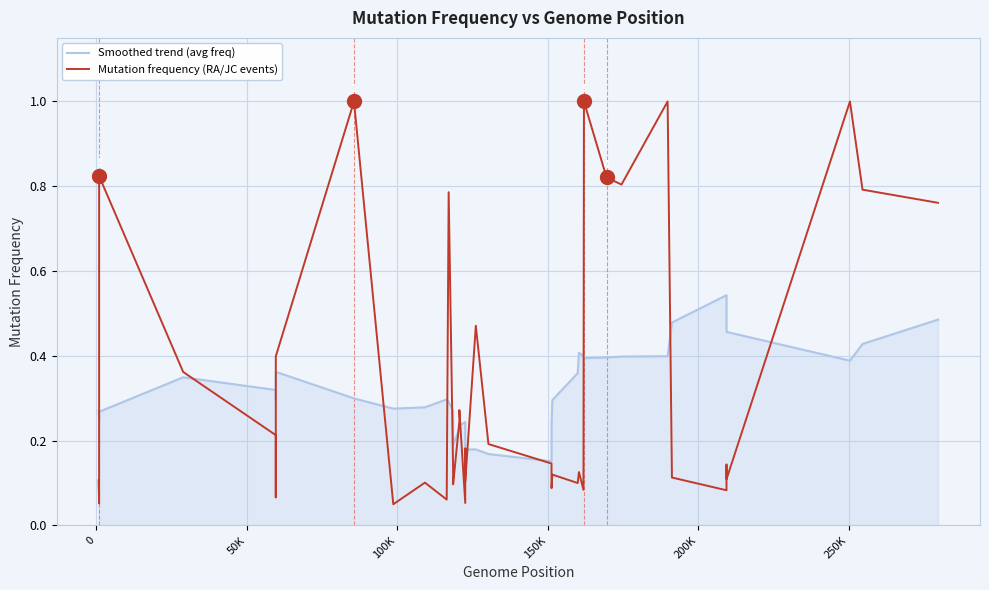

Which series has the widest spread of values?

Mutation frequency (RA/JC events)